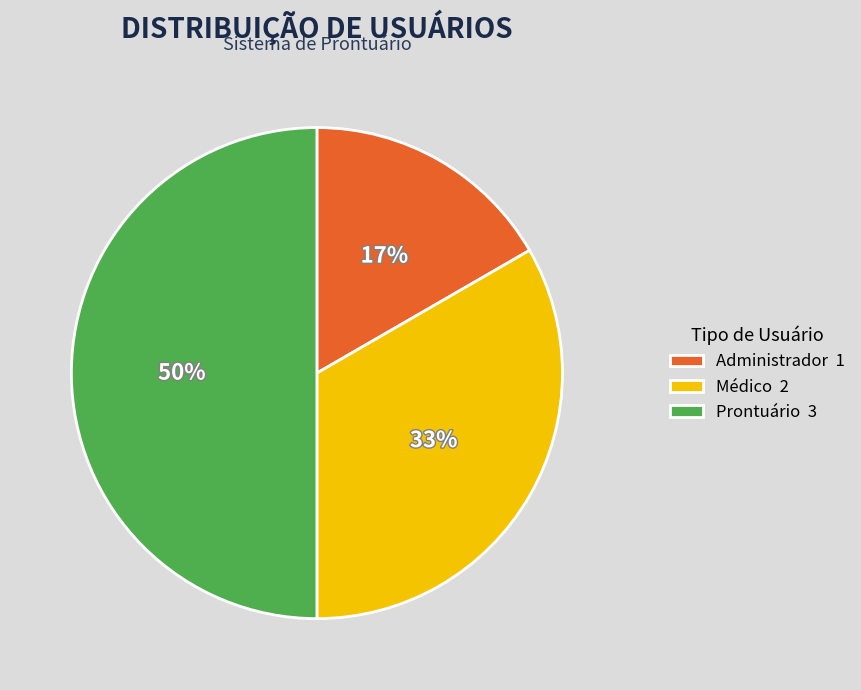

Is the sum of Prontuário 3 and Administrador 1 greater than half?

Yes